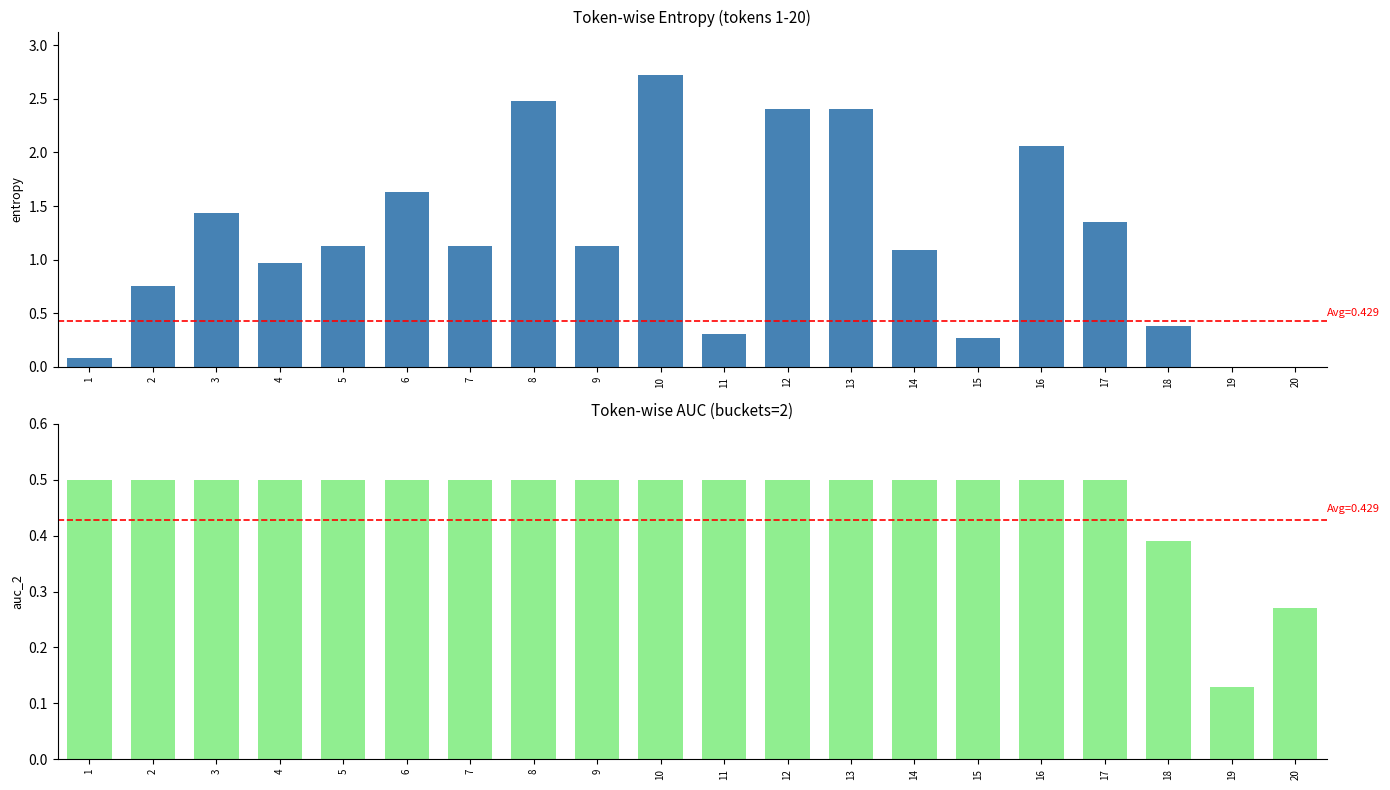

Is it true that auc_2 equals 0.5 at 12?

True